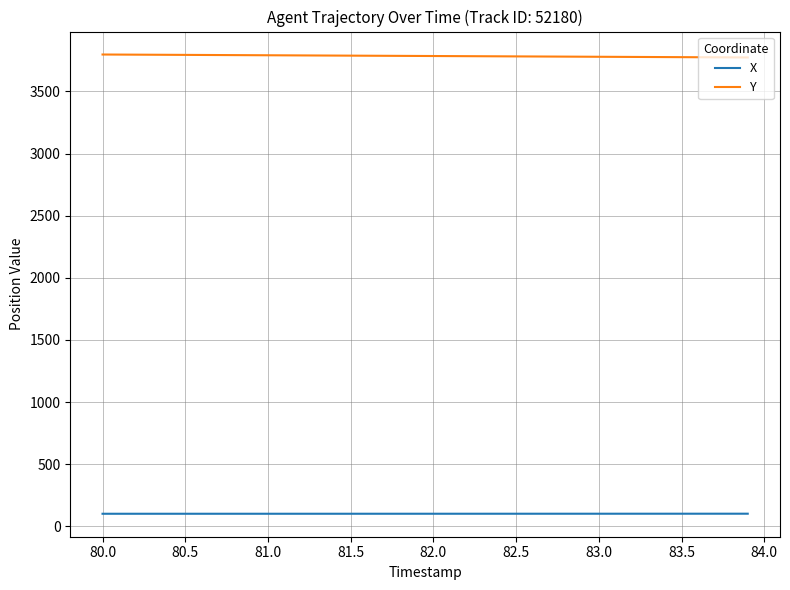

How many lines are shown in the chart?

2